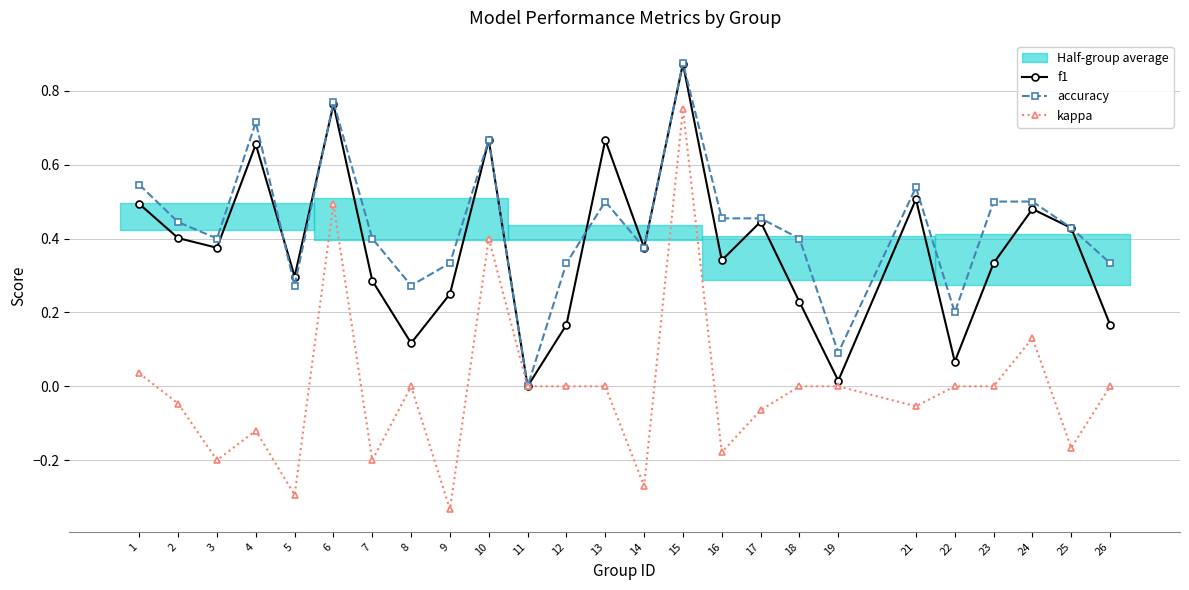

At which label does kappa reach its minimum?

9